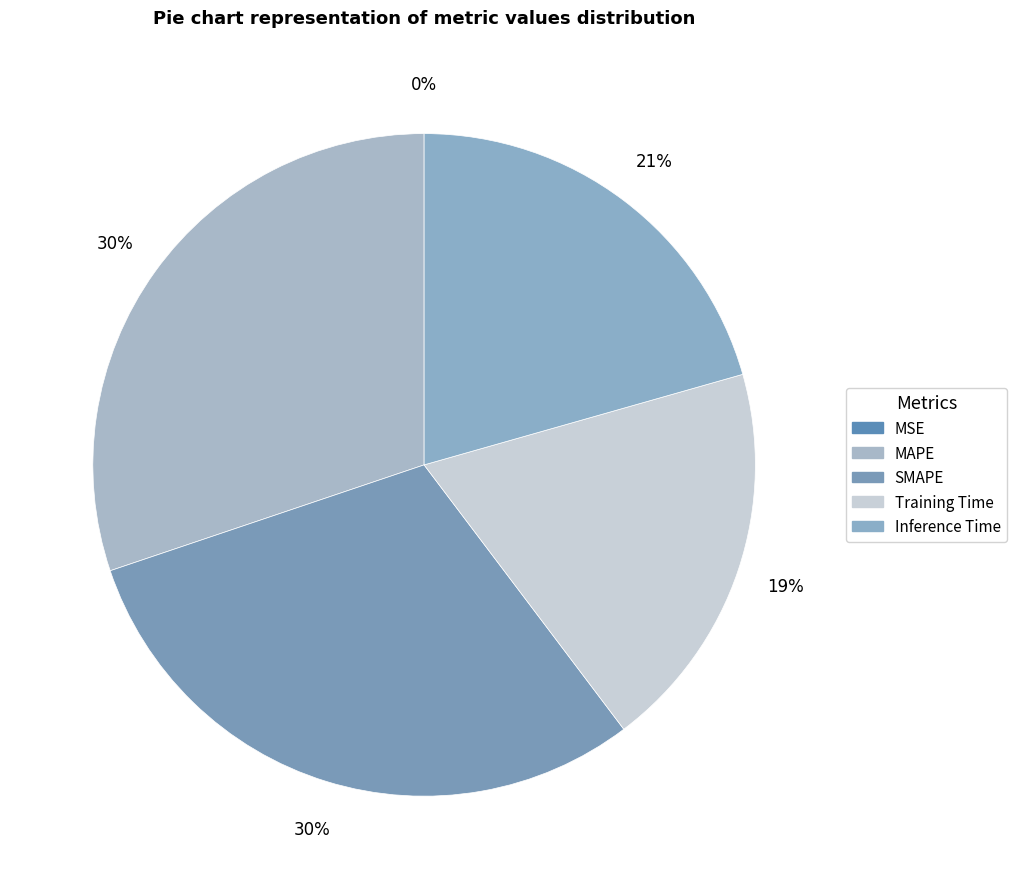

True or false: Training Time accounts for 19% of the total.

True